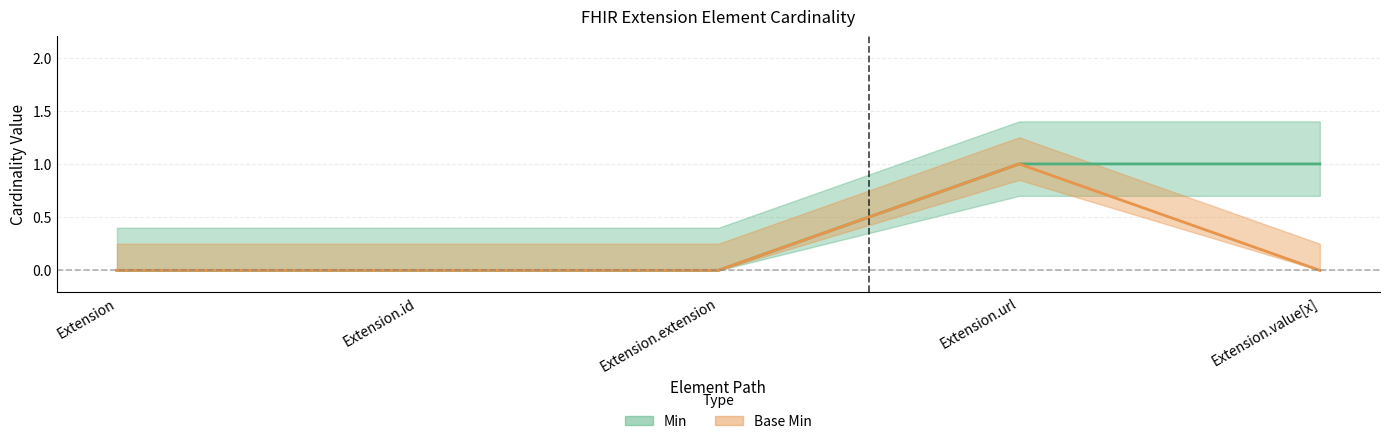

Which series has the largest total across all categories?

Min